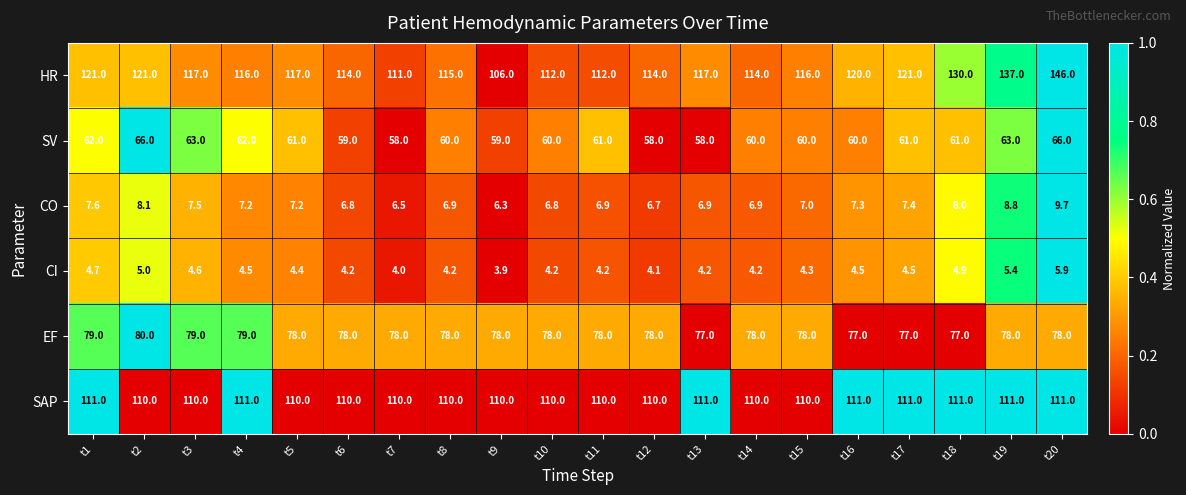

At which label does CI first exceed 4?

t1